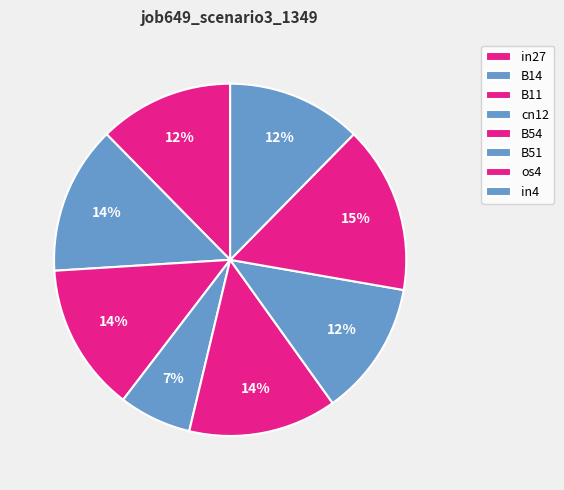

Rank the categories by value from lowest to highest.

cn12, in27, B51, in4, B14, B11, B54, os4